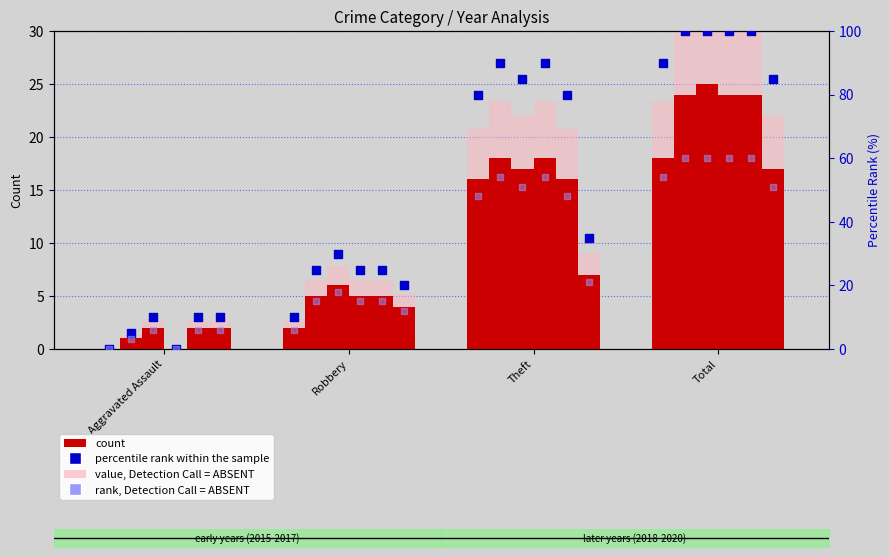

What is the total value across all series at Robbery?

28.8